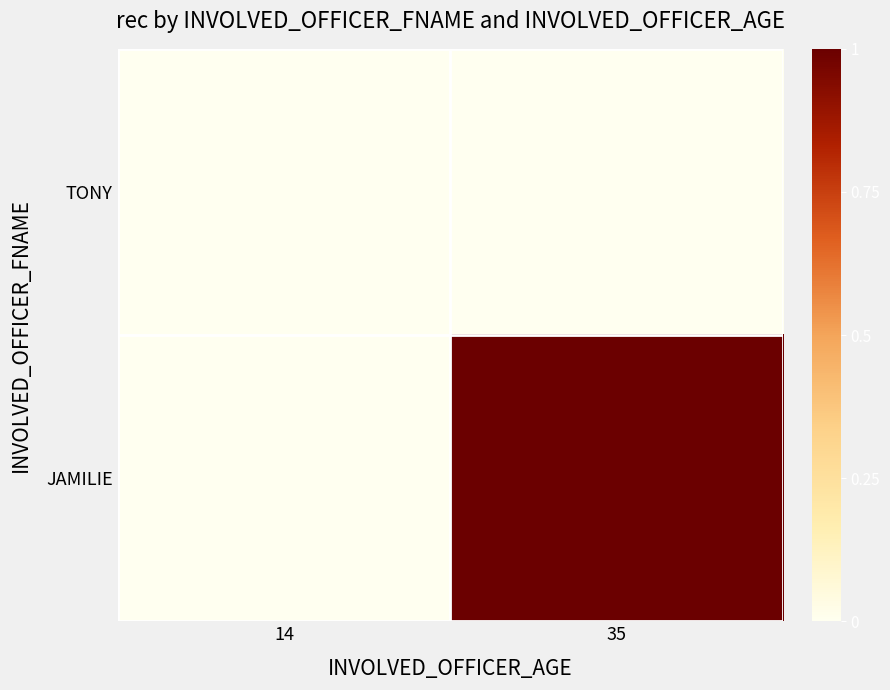

List the series in order of their overall mean, highest first.

JAMILIE, TONY